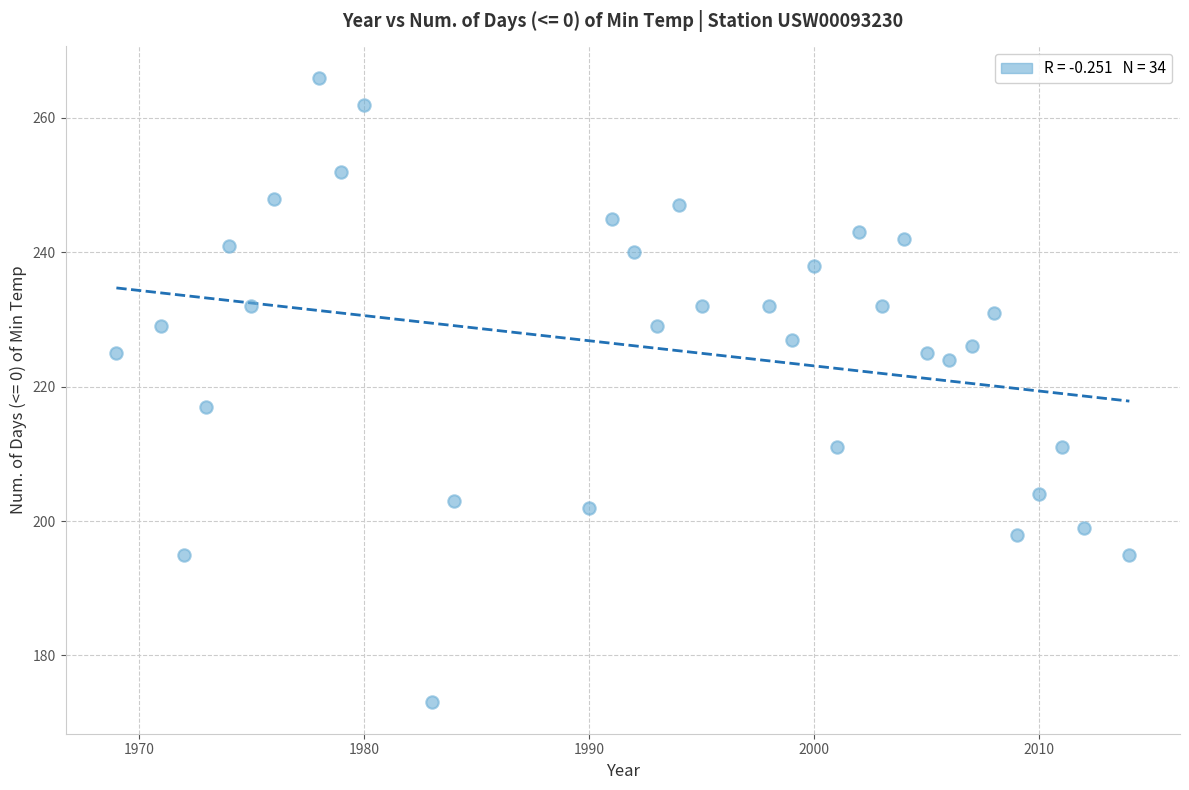

What Y value in the scatter plot is closest to 219?

217